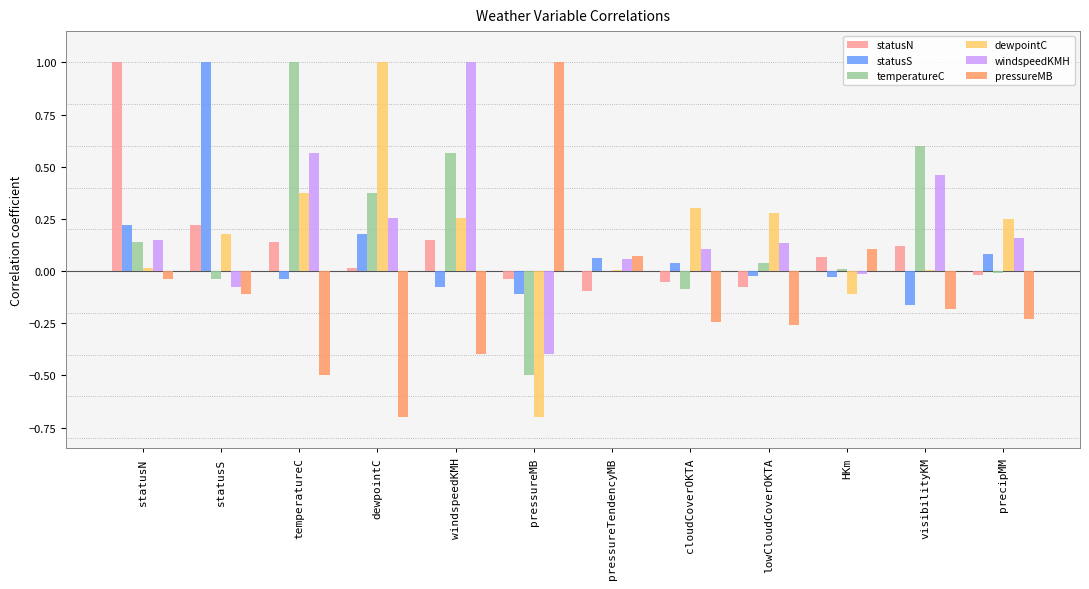

At which label does statusS reach its peak?

statusS